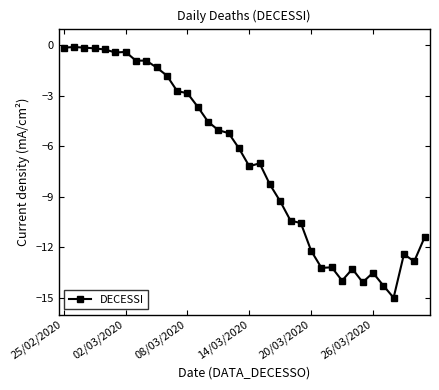

What is the minimum value shown in the chart?

-15.0